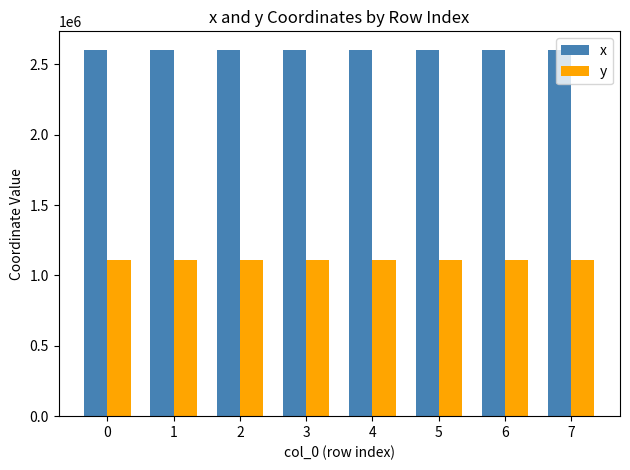

How many values in the x series are below 2604459?

4